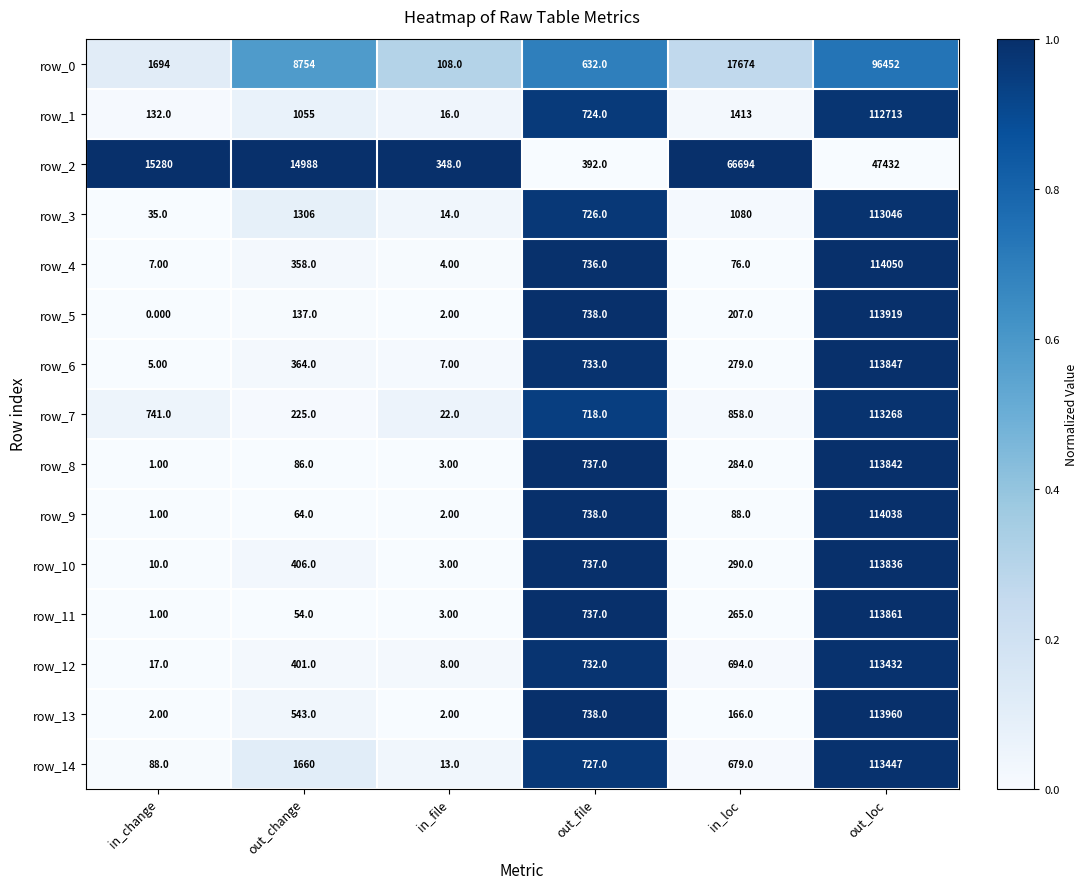

Between out_change and in_file, which series saw the biggest shift?

row_2